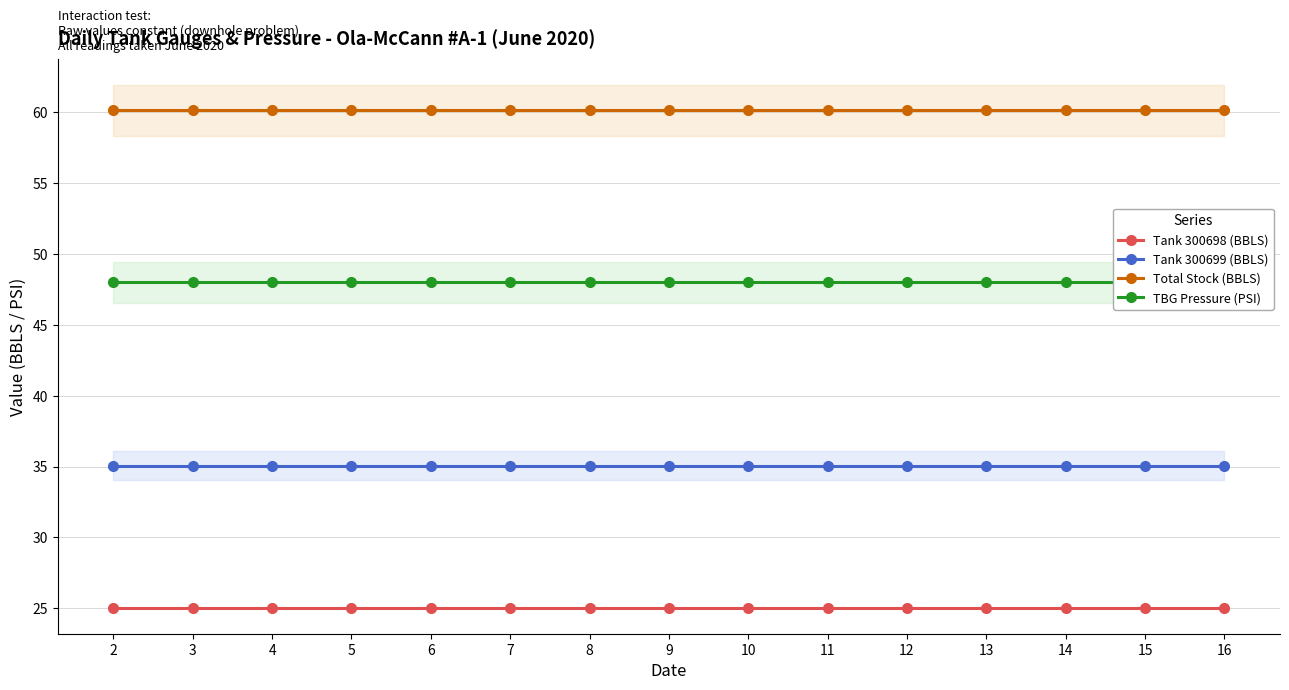

What is the sum of the Tank 300699 (BBLS) values at 8 and 12?

70.1